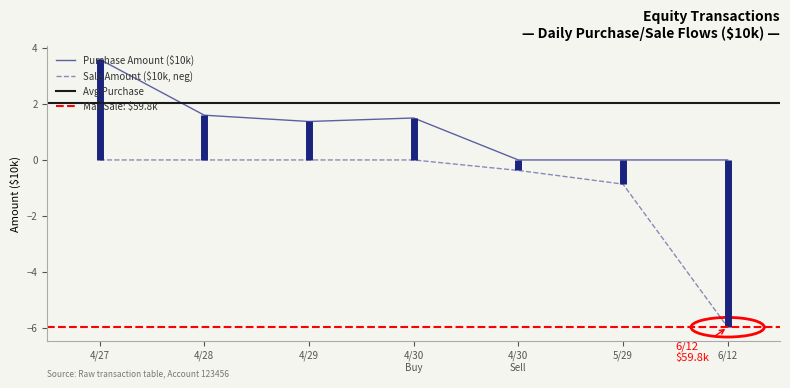

In Purchase Amount, how many points are lower than both neighbors (excluding endpoints)?

1